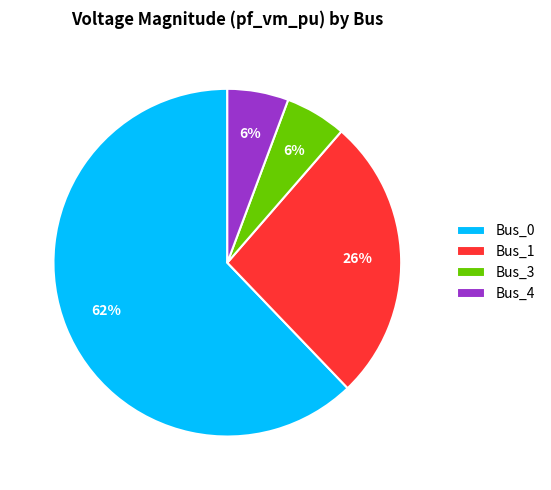

What percentage is the Bus_1 slice, to the nearest percent?

26%